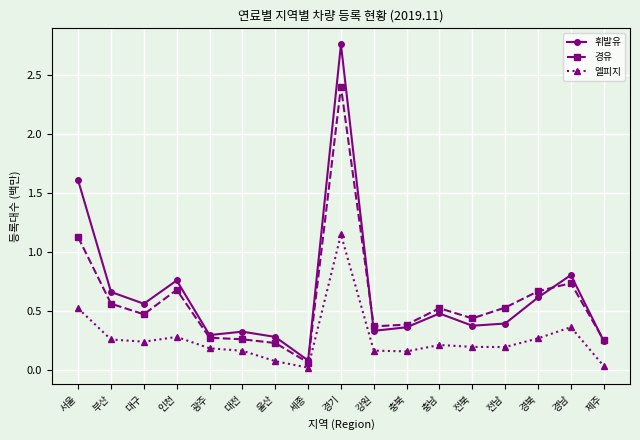

At which category is the sum across all series the highest?

경기